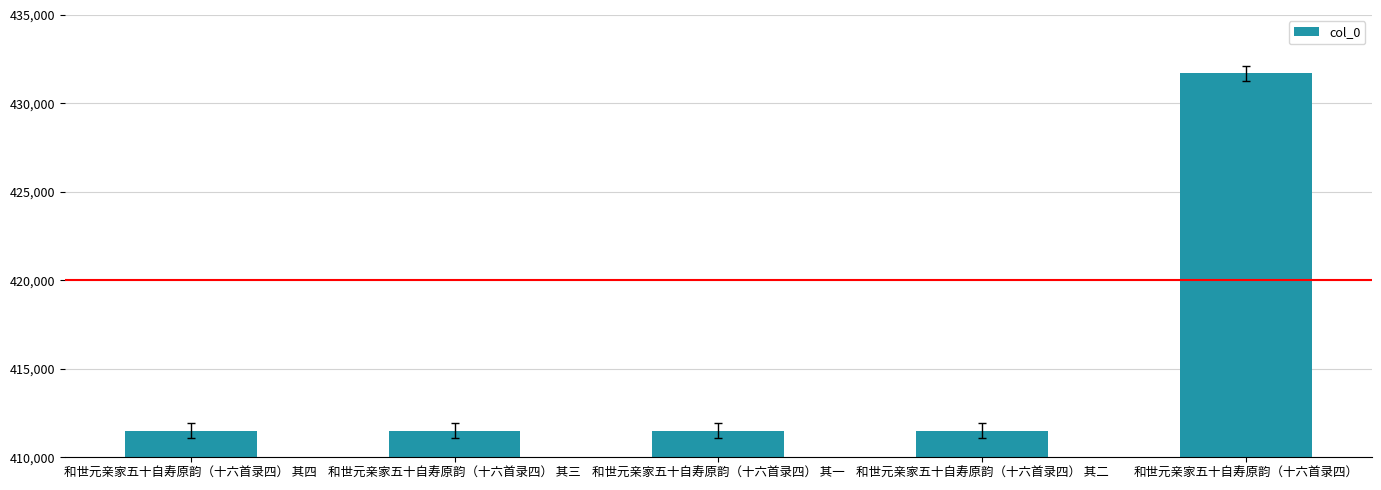

What is the sum of the values at 和世元亲家五十自寿原韵（十六首录四） 其一 and 和世元亲家五十自寿原韵（十六首录四）?

843199